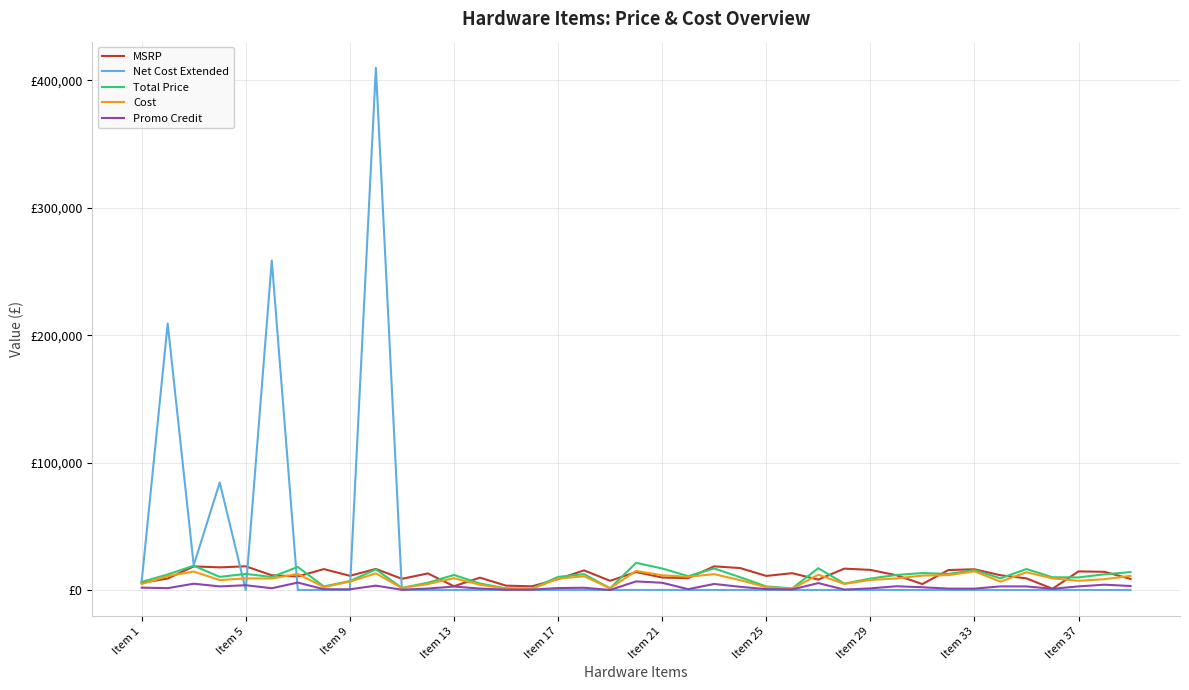

How many intersections are there between Promo Credit and Net Cost Extended?

5